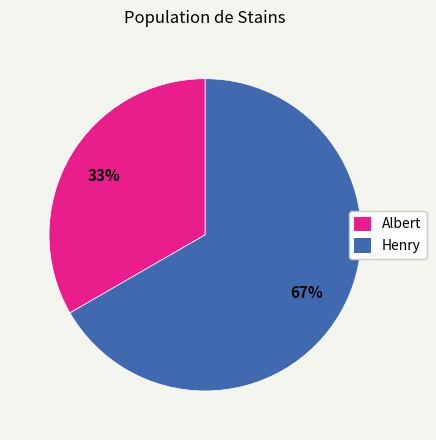

Do Henry and Albert together represent more than half of the pie?

Yes